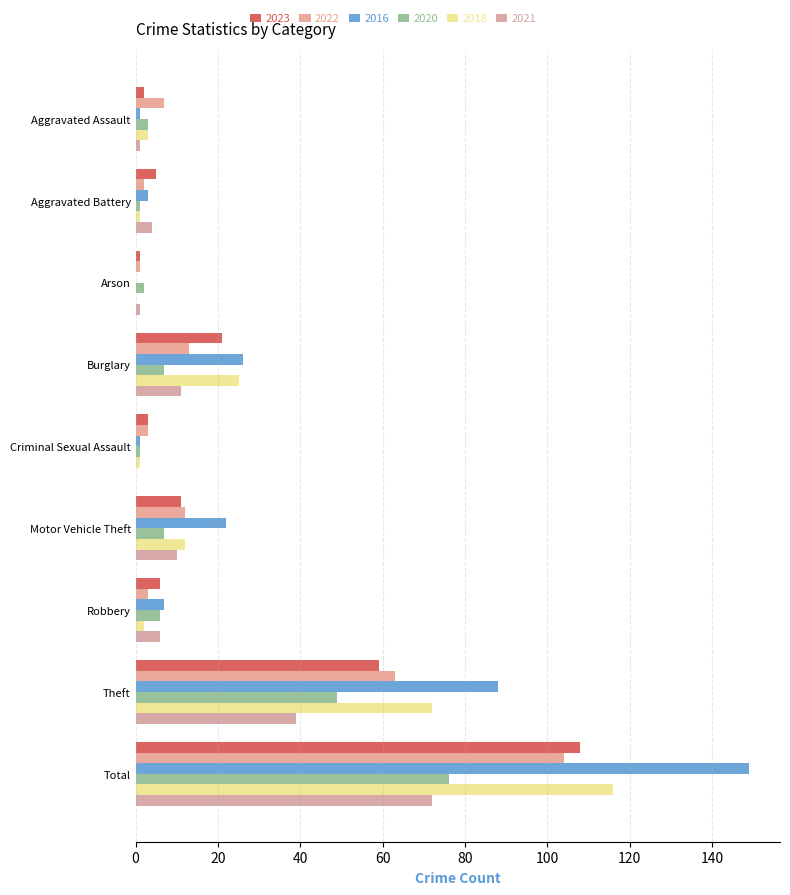

Which category has the highest value in the 2020 series?

Total